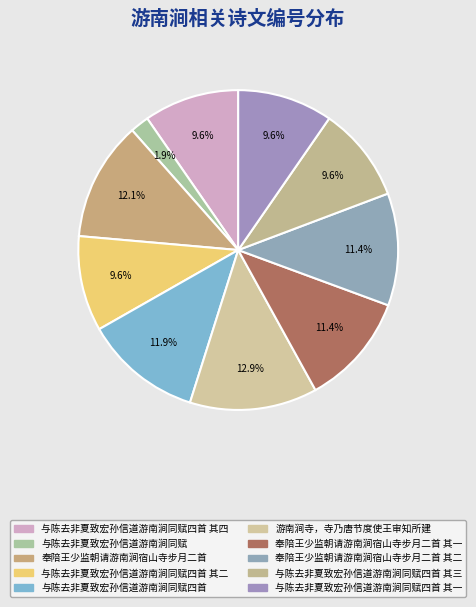

How many slices are in this pie chart?

10